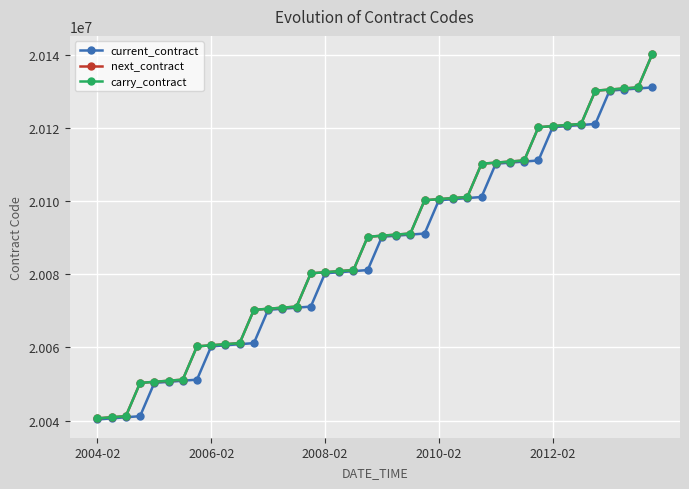

At how many categories does at least one series exceed 20088058?

21